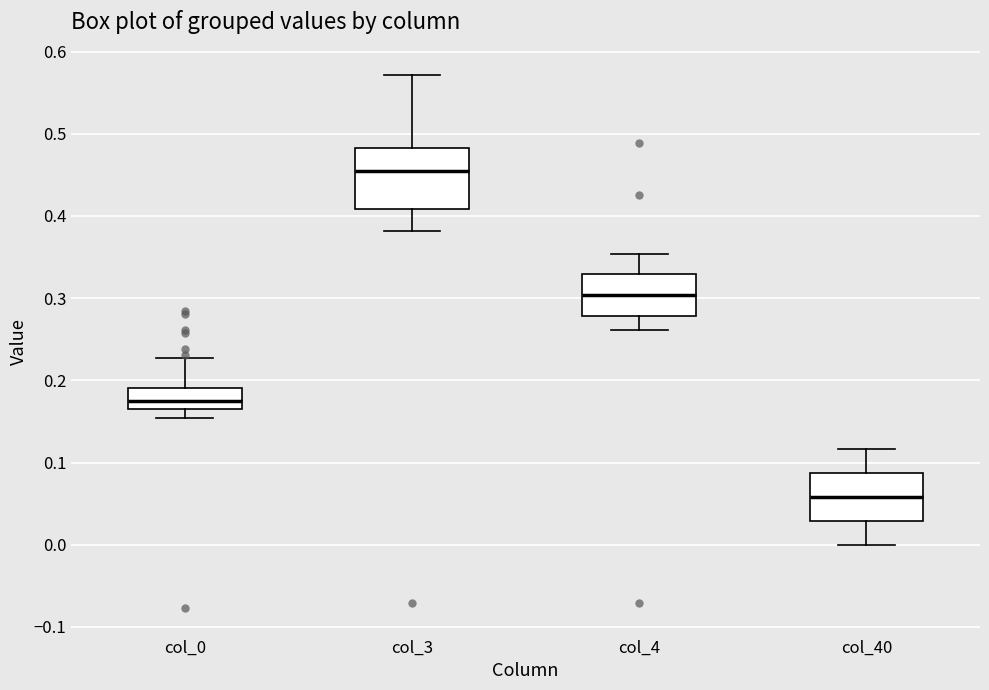

Reading left to right, read every box against the y-axis: the position of its median line, the range the box covers, and the ends of its whiskers. The values are not printed on the chart, so give them approximately, as read against the axis.

col_0: median 0.18, box 0.17 to 0.19, whiskers 0.15 to 0.23
col_3: median 0.45, box 0.41 to 0.48, whiskers 0.38 to 0.57
col_4: median 0.30, box 0.28 to 0.33, whiskers 0.26 to 0.35
col_40: median 0.06, box 0.03 to 0.09, whiskers 0.00 to 0.12